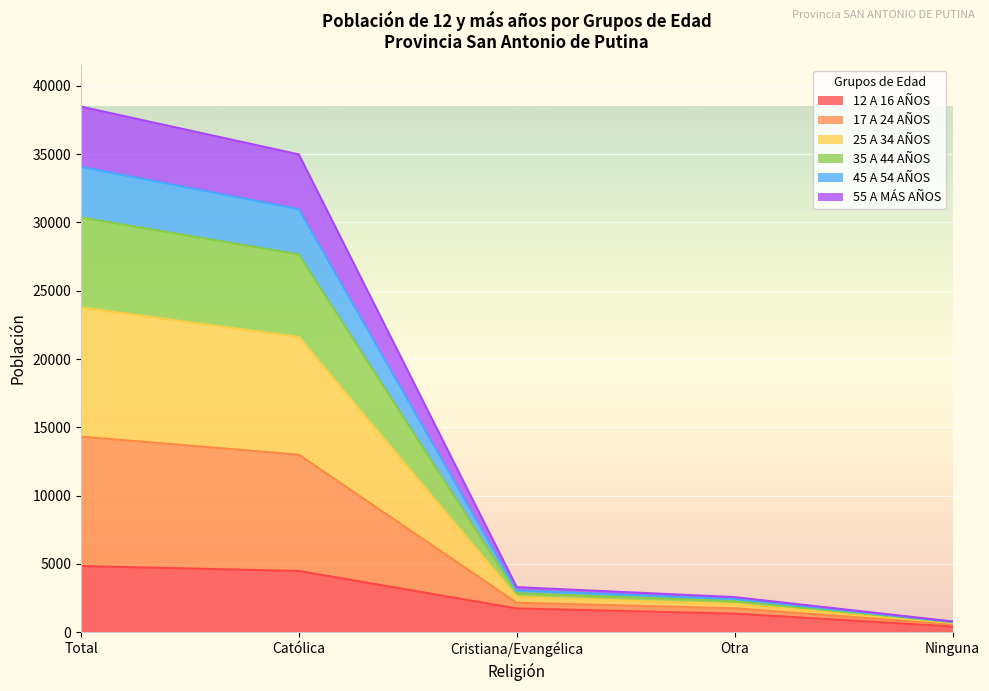

At which category is the sum across all series the highest?

Total